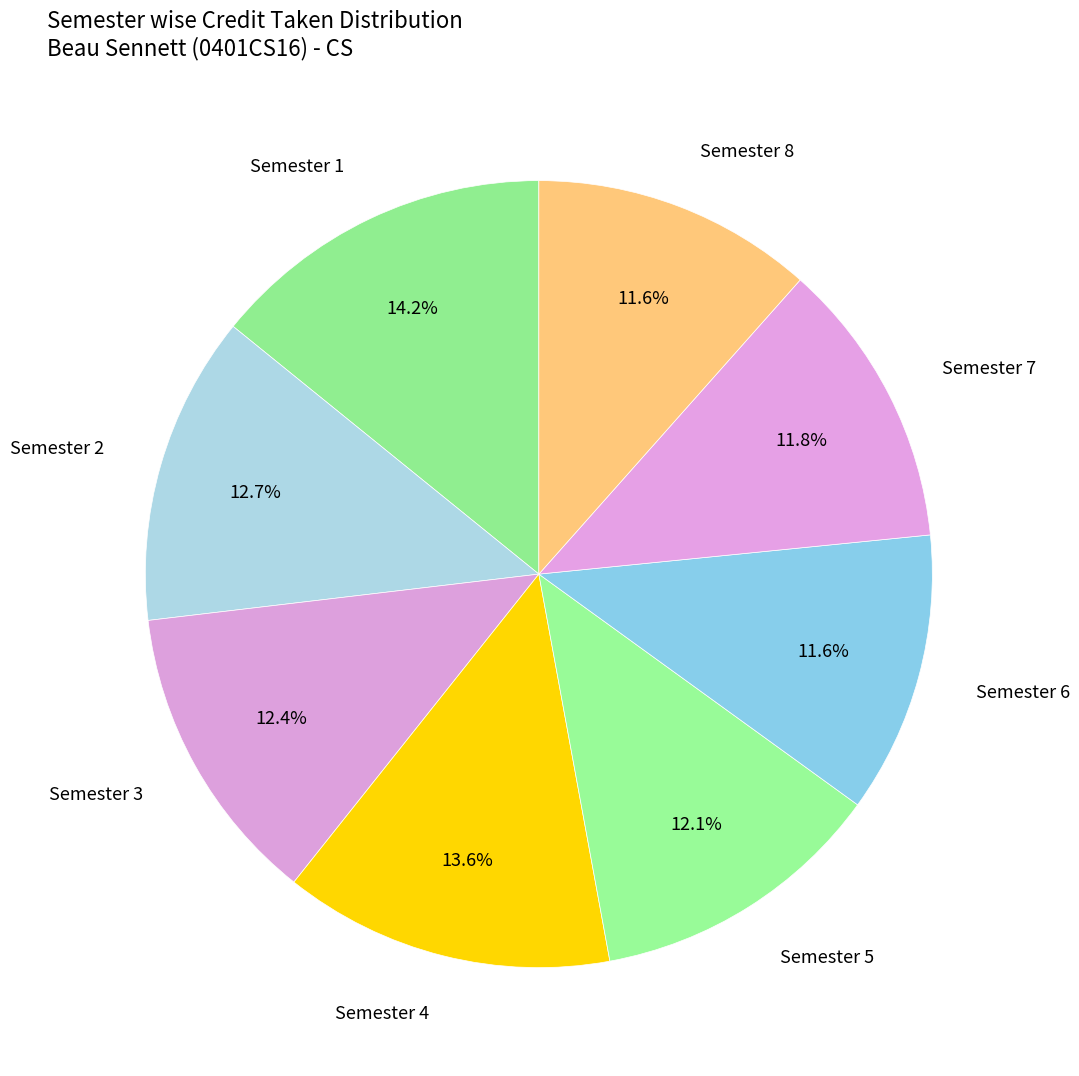

To the nearest percent, what percentage of the pie is Semester 4?

14%